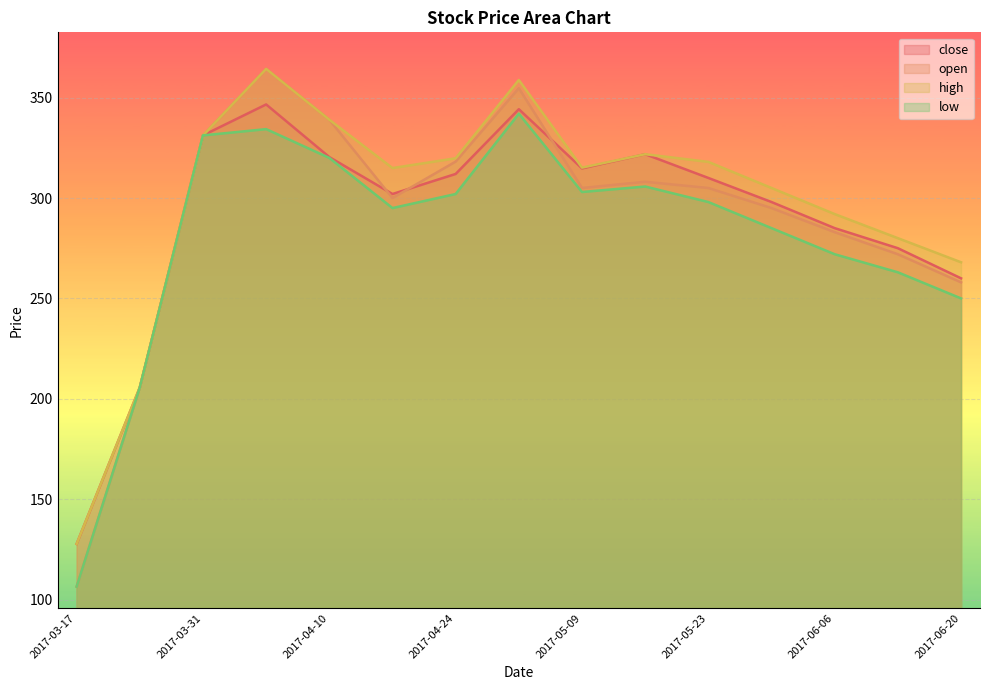

Which series has the largest total across all categories?

high